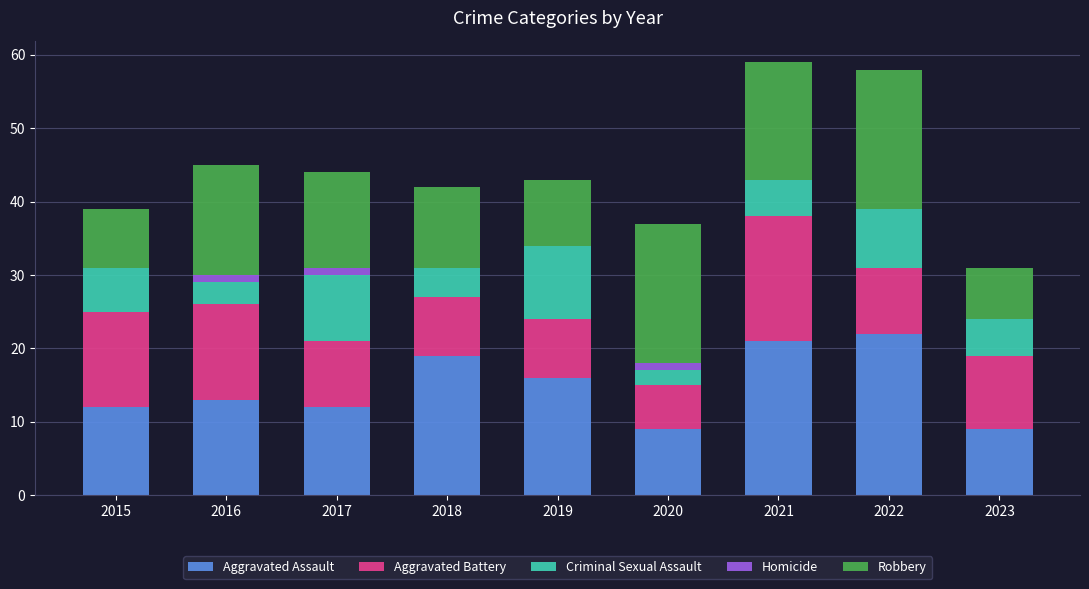

What is the total value across all series at 2021?

59